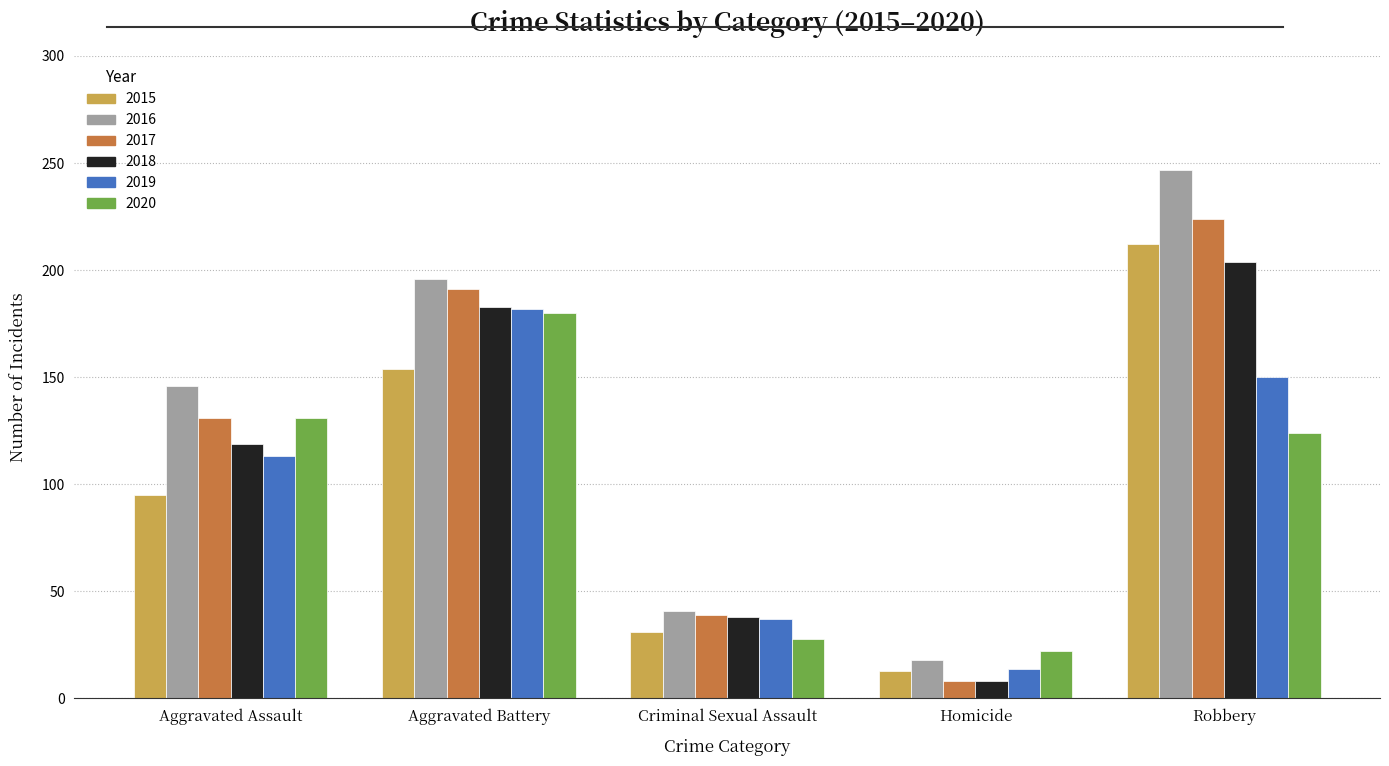

At which category is the sum across all series the highest?

Robbery